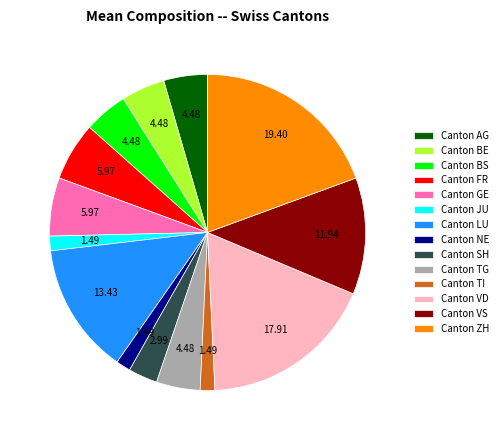

Which slice is the largest?

Canton ZH